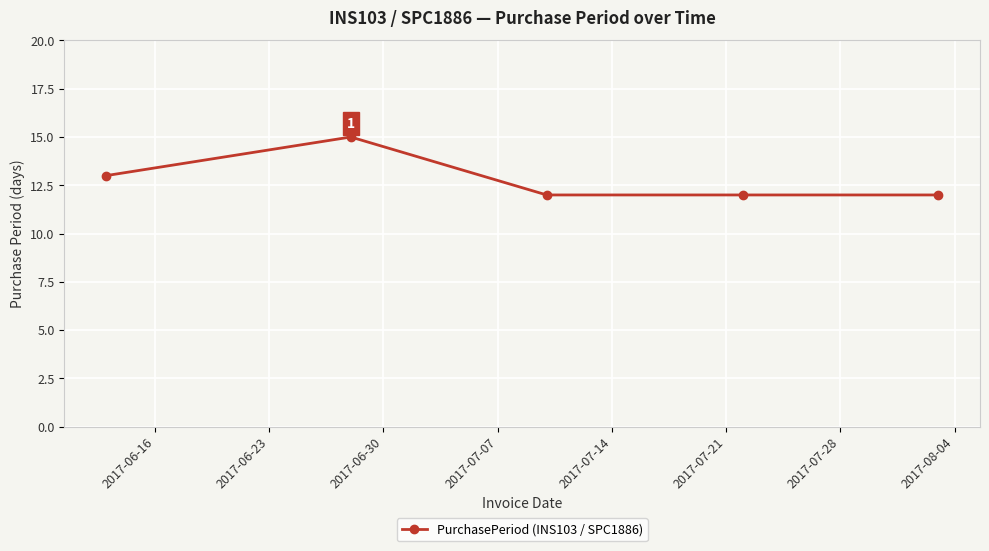

Reading left to right, list all the values displayed in this chart.

13	15	12	12	12